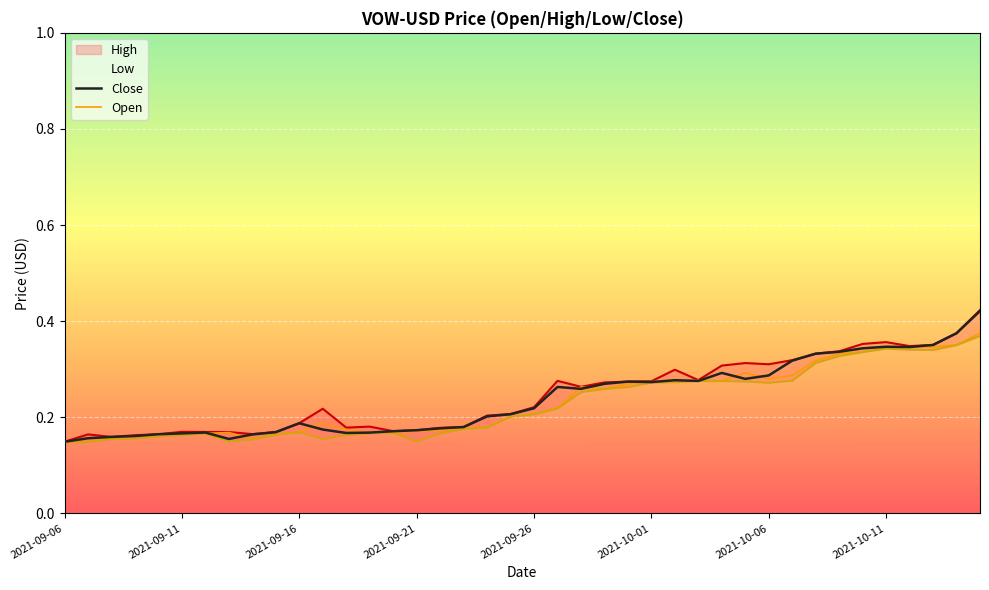

True or false: Close and High intersect in this chart.

False